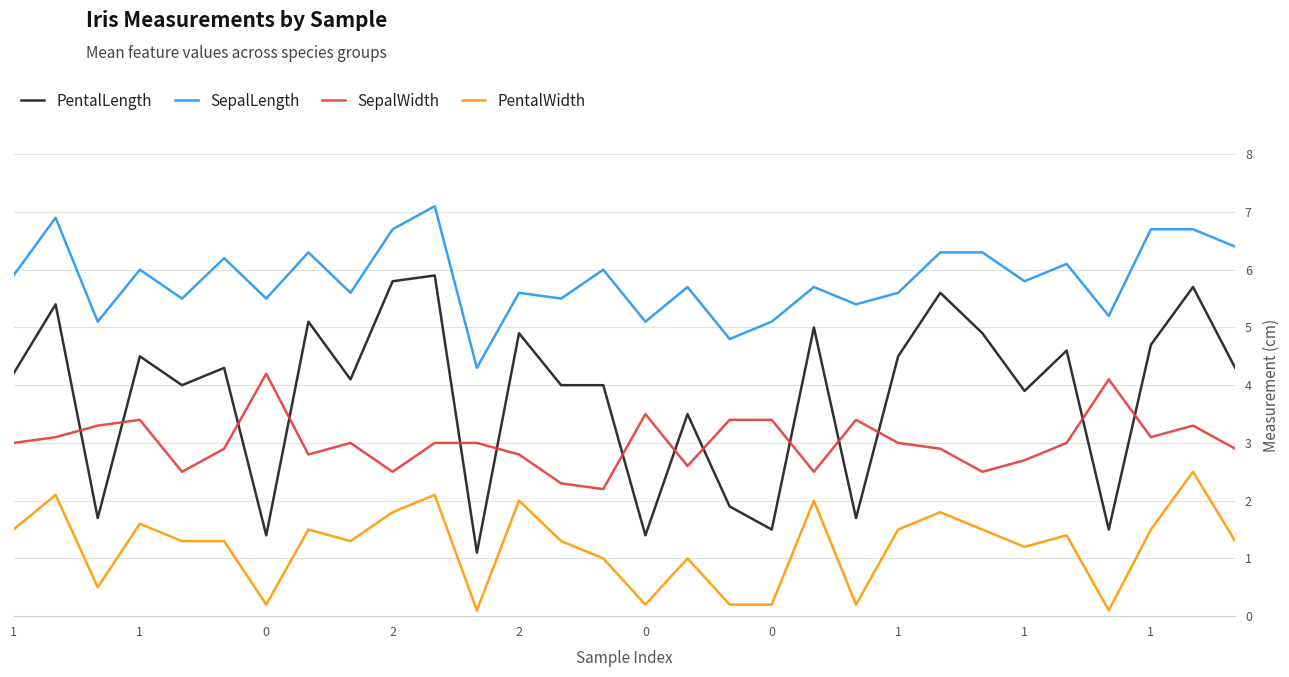

Rank the series by their average value, from lowest to highest.

PentalWidth, SepalWidth, PentalLength, SepalLength